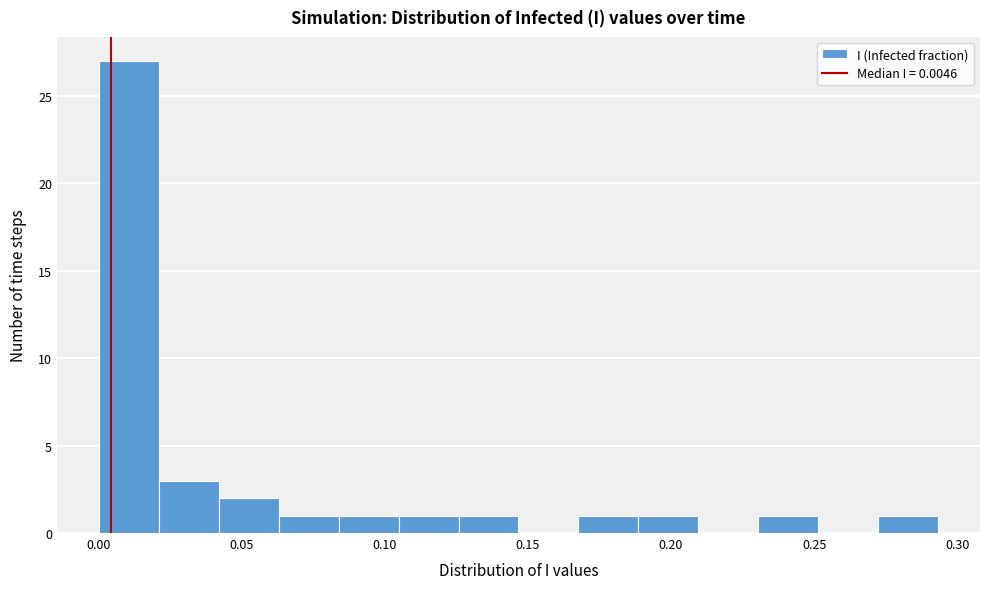

Reading left to right, list every bar in this chart as the range it spans on the x-axis followed by its height. Neither the bar edges nor the heights are printed on the chart, so give them approximately, as read against the axes.

0.000 to 0.020: 27
0.020 to 0.040: 3
0.040 to 0.065: 2
0.065 to 0.085: 1
0.085 to 0.105: 1
0.105 to 0.125: 1
0.125 to 0.145: 1
0.145 to 0.170: 0
0.170 to 0.190: 1
0.190 to 0.210: 1
0.210 to 0.230: 0
0.230 to 0.250: 1
0.250 to 0.270: 0
0.270 to 0.295: 1